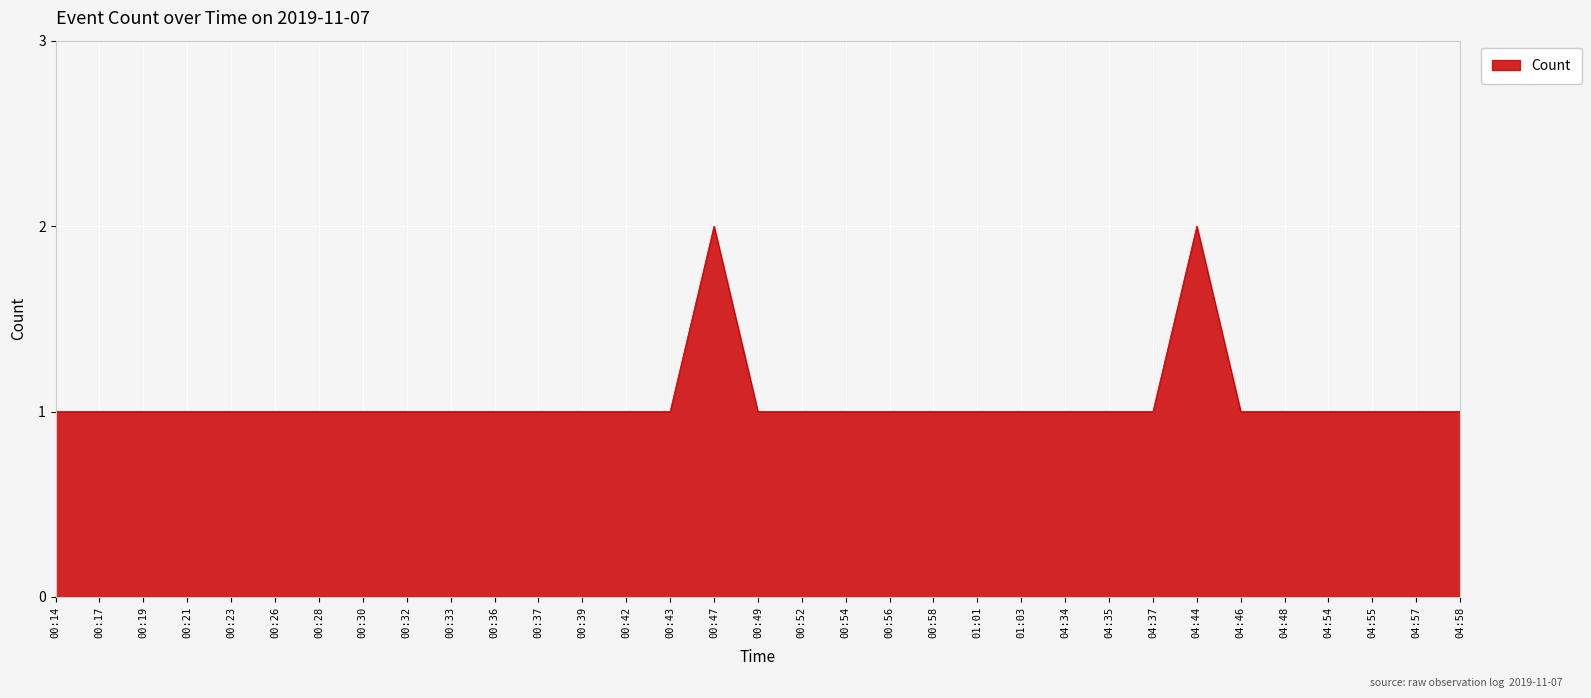

The chart shows a value of 1 at 04:46. True or false?

True